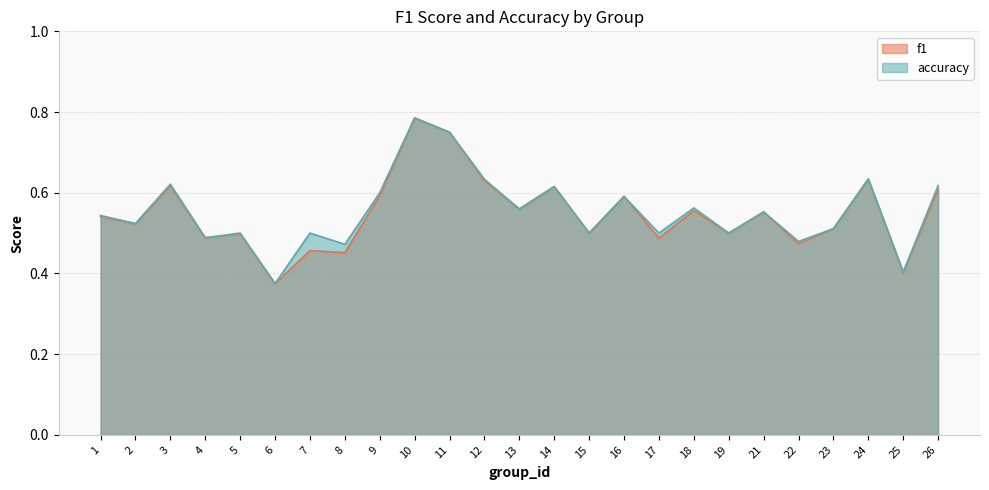

True or false: f1 and accuracy intersect in this chart.

False